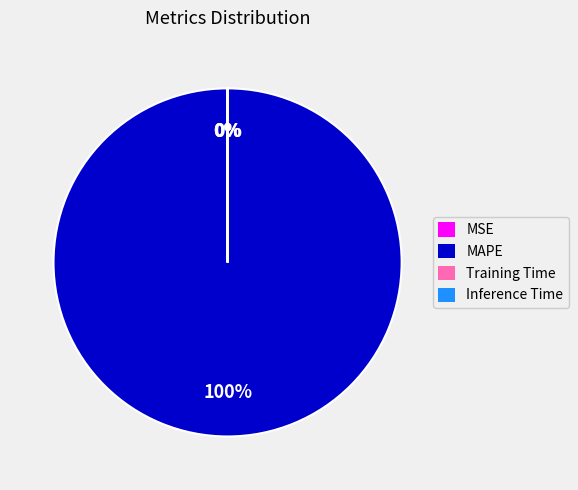

To the nearest percent, what percentage of the pie is MAPE?

100%